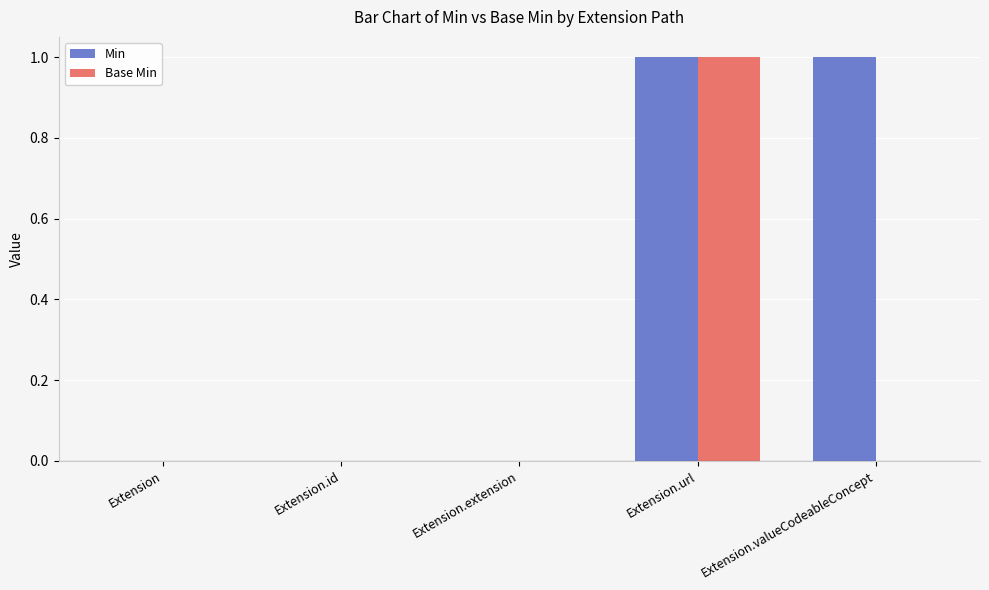

The value of Base Min at Extension.url is 2. True or false?

False